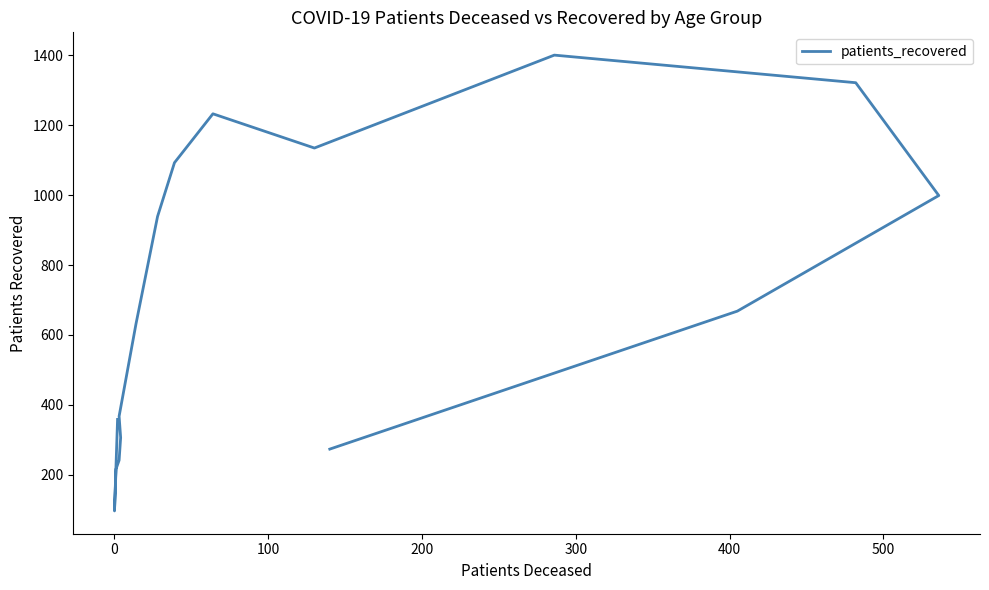

How many interior local valleys (lower than both neighbors) does the data have?

2